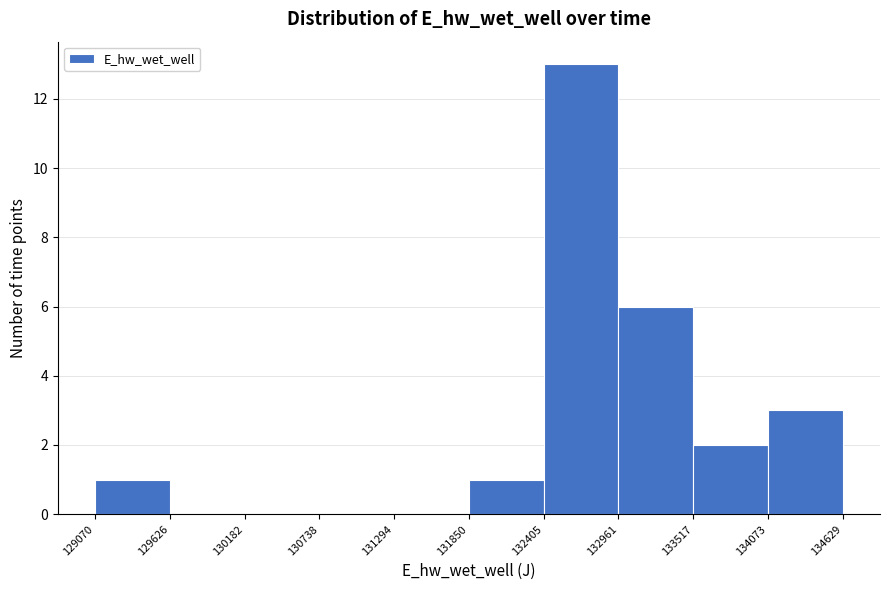

Reading left to right, transcribe this chart: for each bar, give the range it covers on the x-axis and its height. The values are not printed on the chart, so give them approximately, as read against the axis.

129070 to 129626: 1
129626 to 130182: 0
130182 to 130738: 0
130738 to 131294: 0
131294 to 131850: 0
131850 to 132405: 1
132405 to 132961: 13
132961 to 133517: 6
133517 to 134073: 2
134073 to 134629: 3